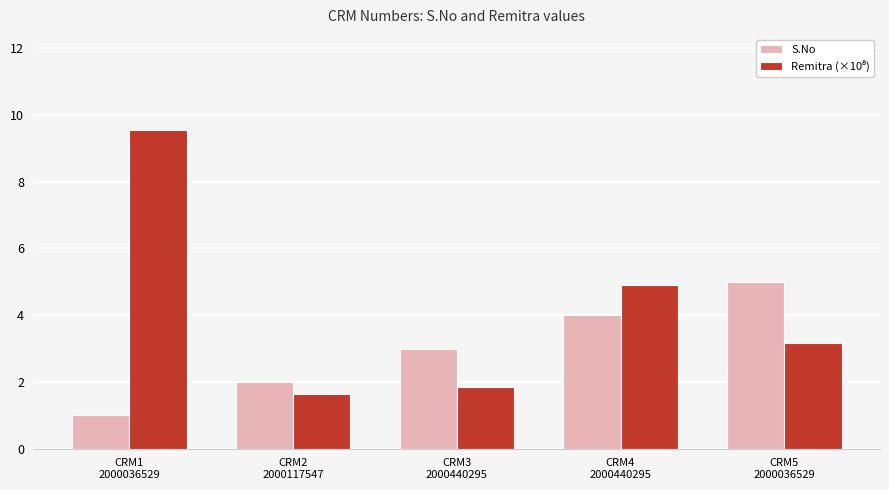

What is the difference between the maximum and minimum values in the S.No series?

4.0